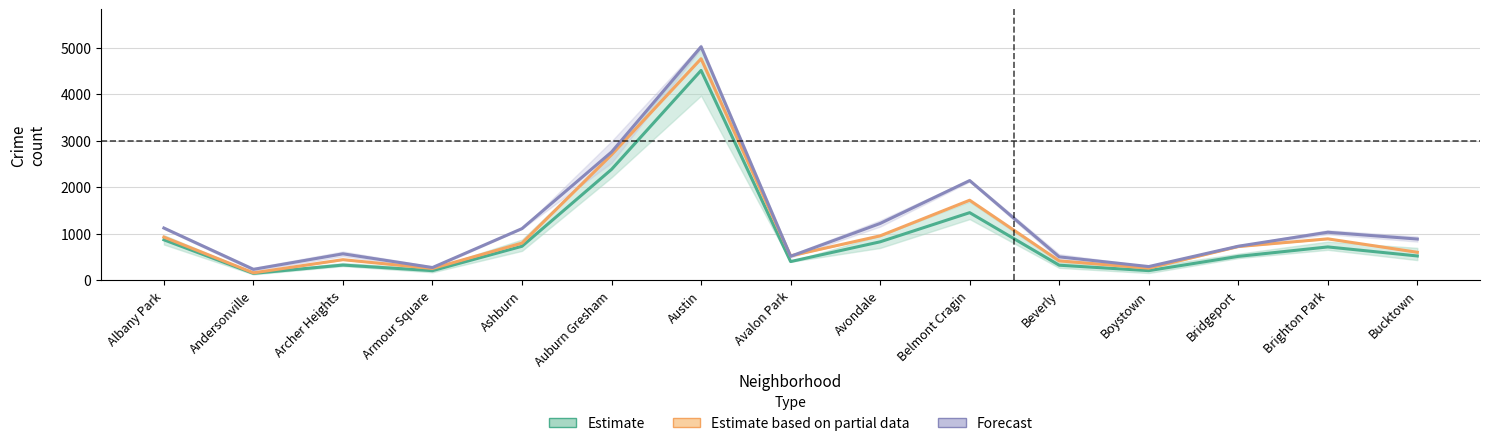

The Forecast series shows 1030.5 at Brighton Park. True or false?

True